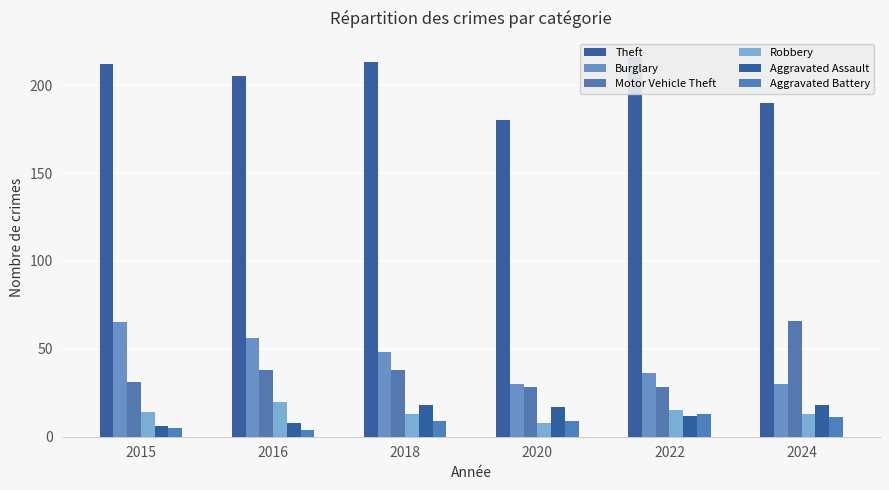

What are all the series names shown in the legend?

Theft, Burglary, Motor Vehicle Theft, Robbery, Aggravated Assault, Aggravated Battery